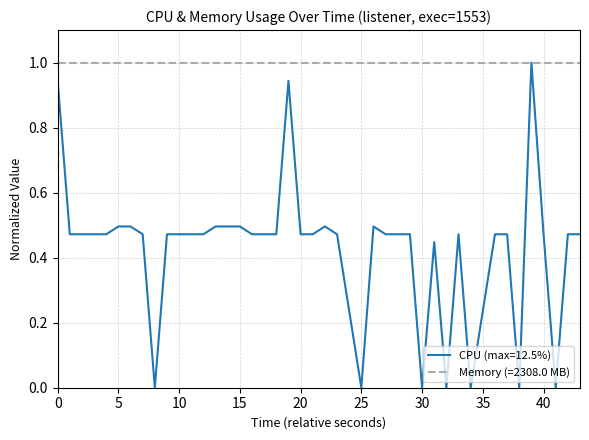

How many lines are shown in the chart?

2